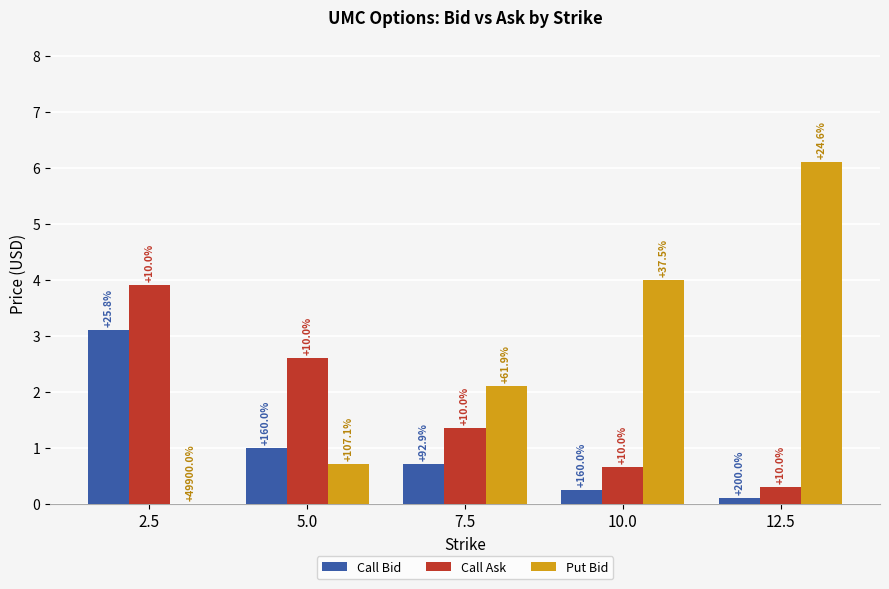

Are the bars grouped side by side (vs. stacked)?

Yes